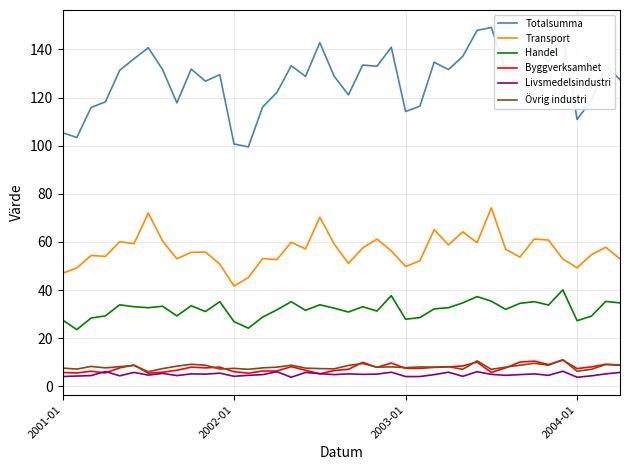

Which series has the largest total across all categories?

Totalsumma